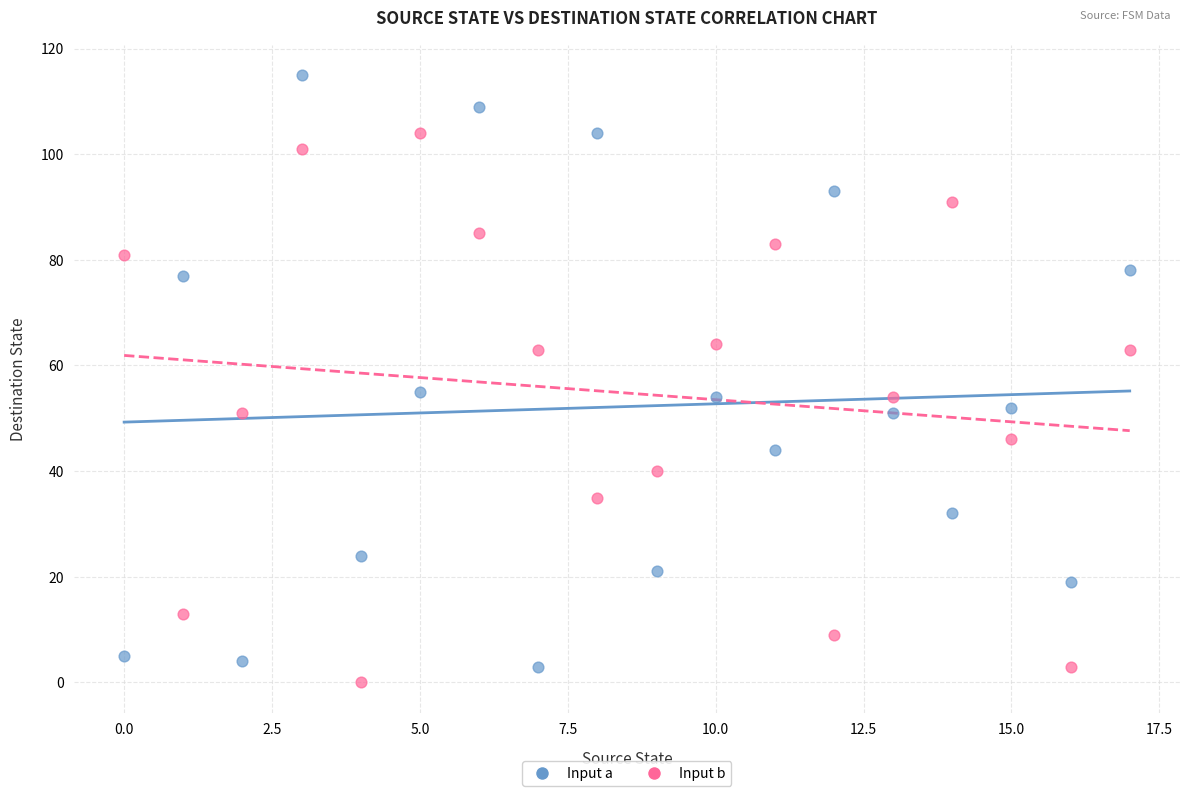

Across all data points, what is the range of Y values (max minus min)?

115